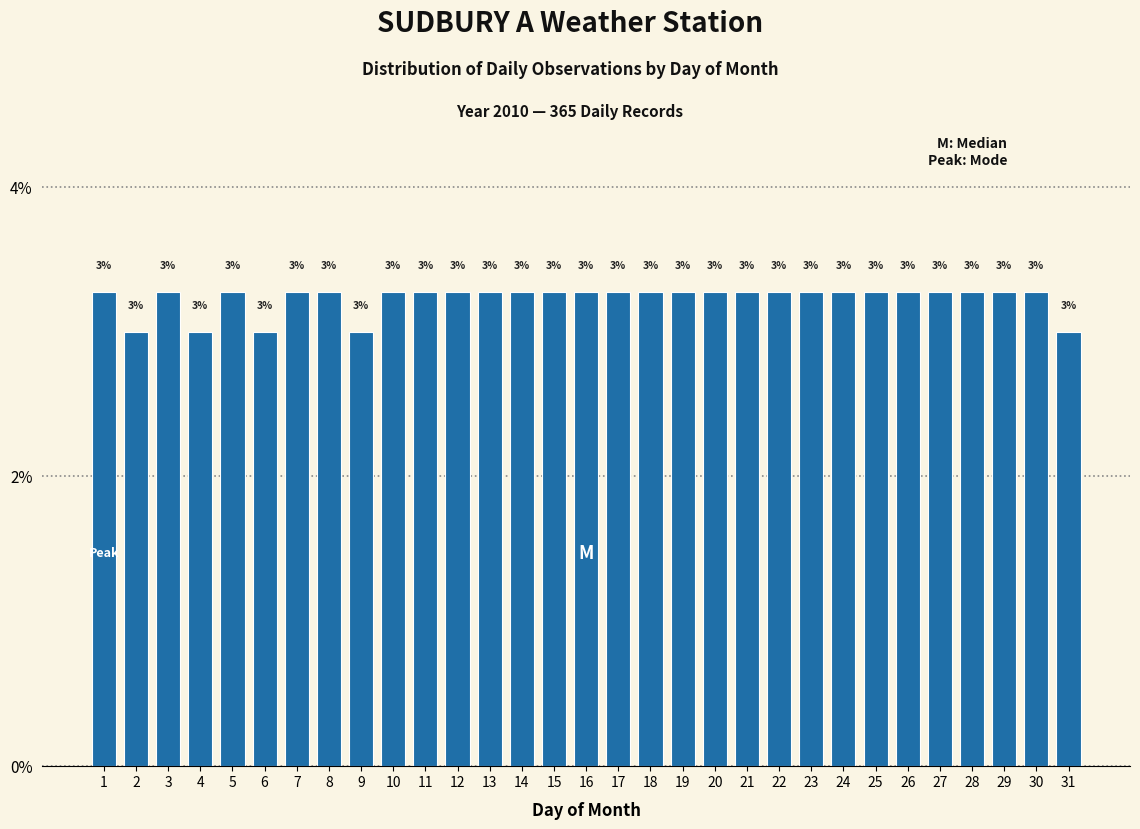

Approximately how many times larger is the value at 3 compared to 25?

1.0